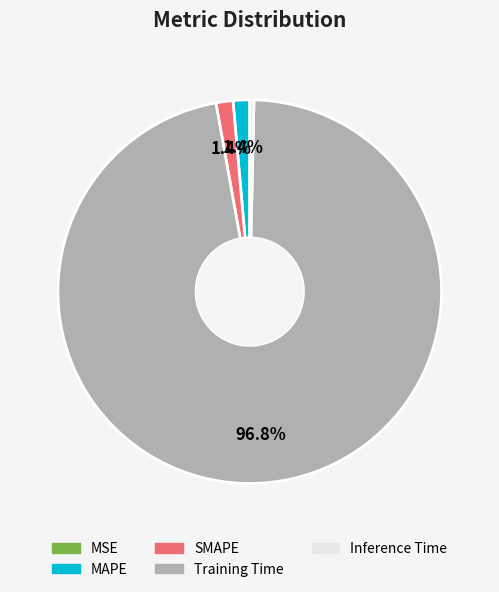

Is there a majority slice in this chart?

Yes